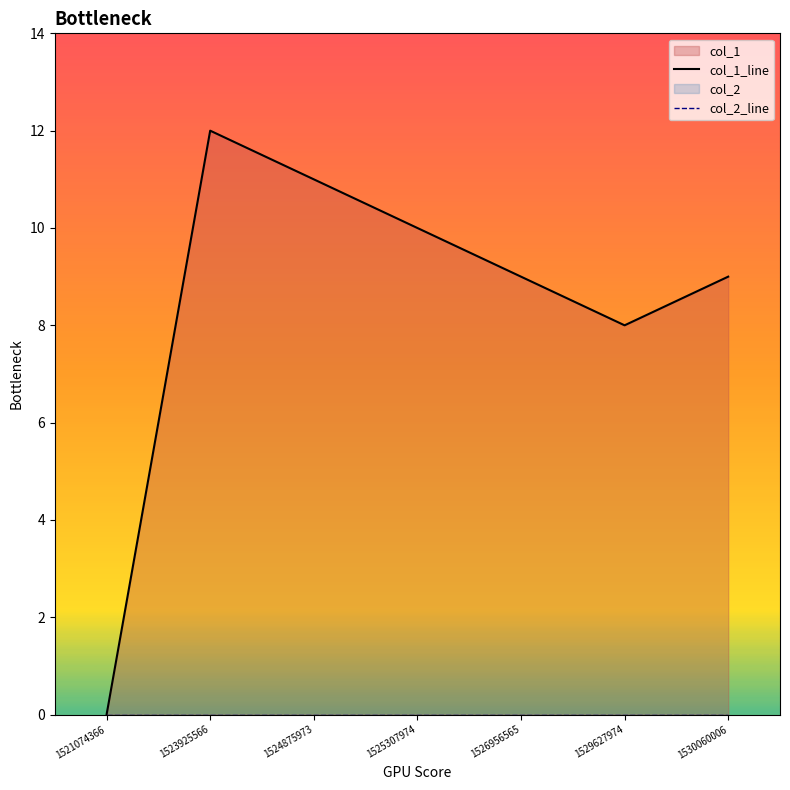

What is the total value across all series at 1526956565?

9